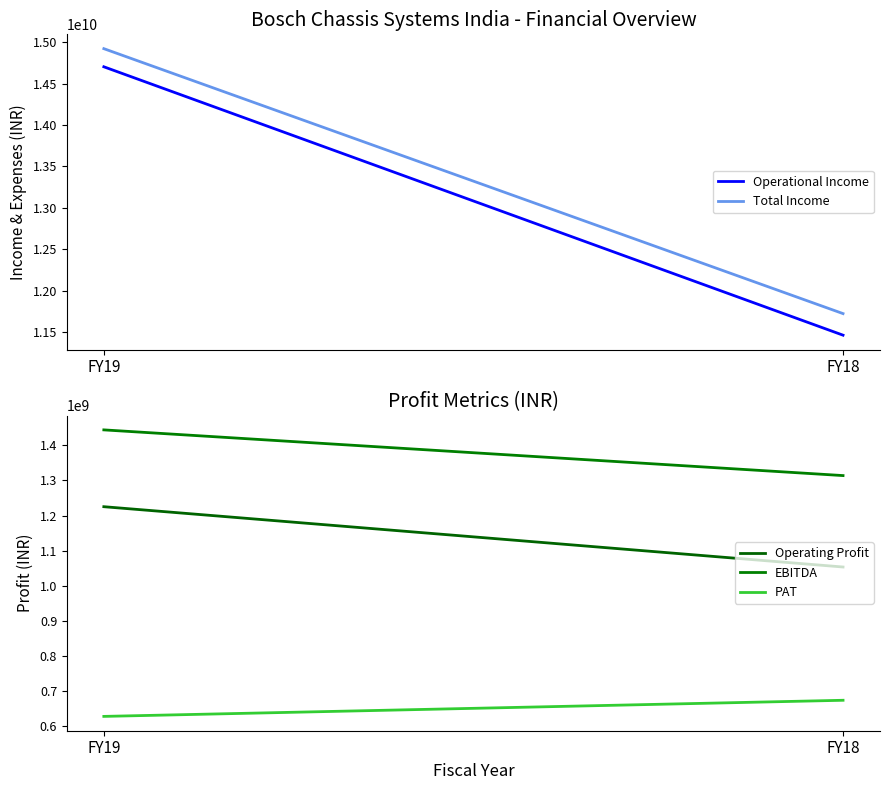

At how many categories does at least one series exceed 2940944041?

2